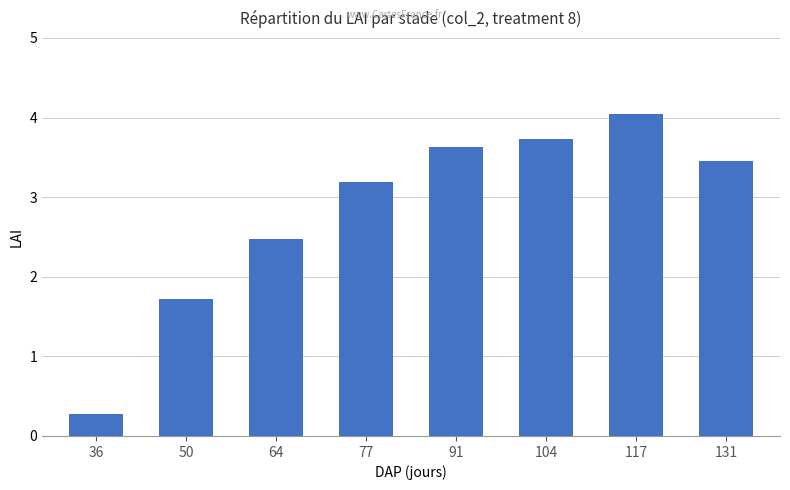

What is the average value?

2.8